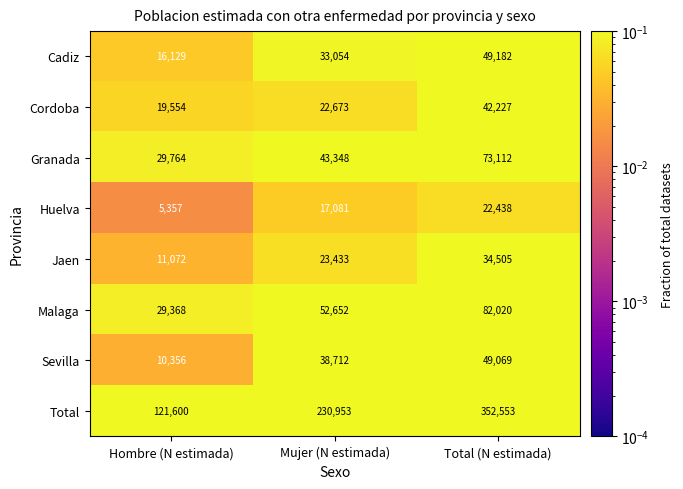

Reading left to right, list all the values displayed in this chart.

Cadiz: 16129	33054	49182
Cordoba: 19554	22673	42227
Granada: 29764	43348	73112
Huelva: 5357	17081	22438
Jaen: 11072	23433	34505
Malaga: 29368	52652	82020
Sevilla: 10356	38712	49069
Total: 121600	230953	352553